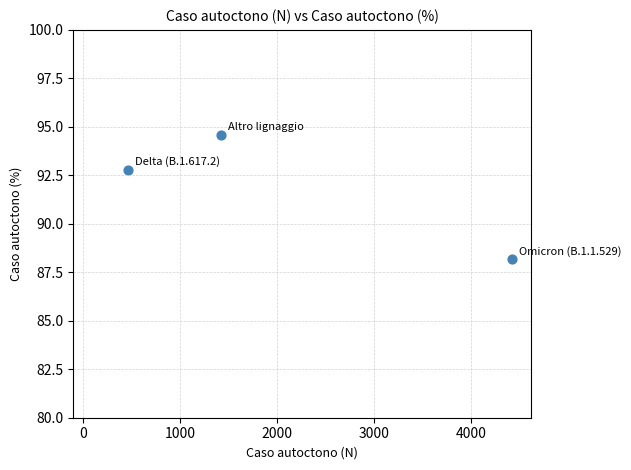

What Y value in the scatter plot is closest to 91?

92.8